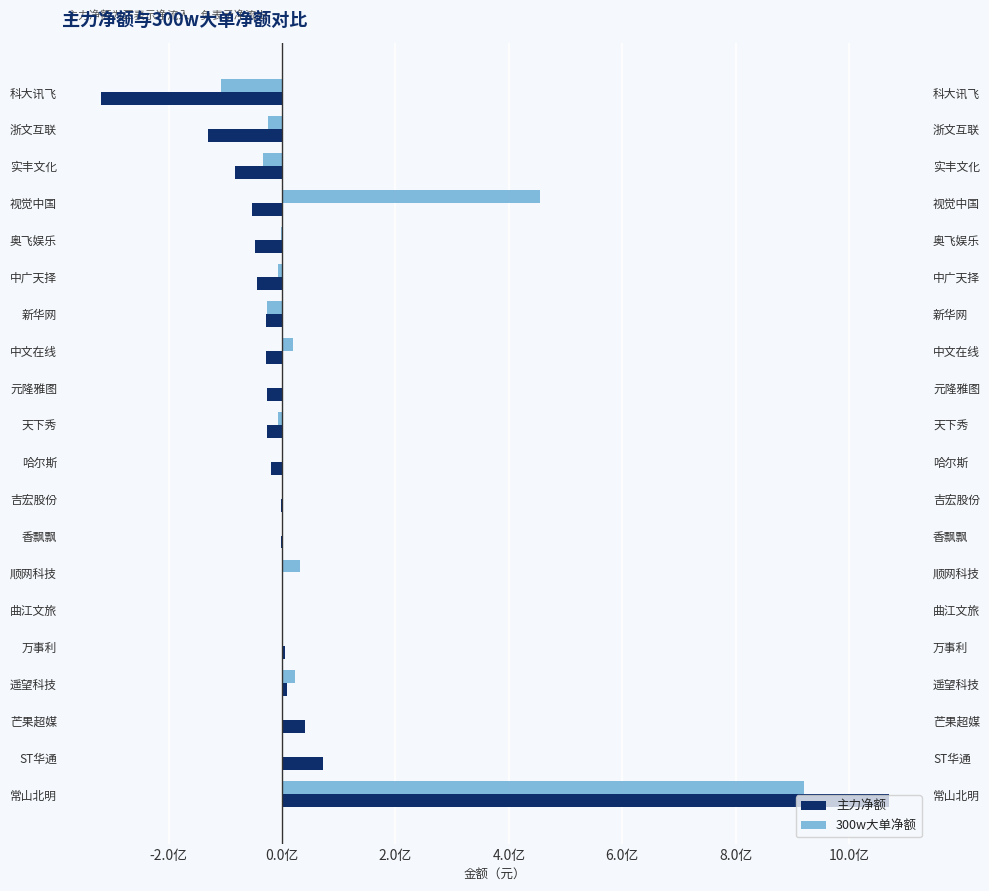

True or false: 主力净额 has a value of -80897744 at 视觉中国.

False